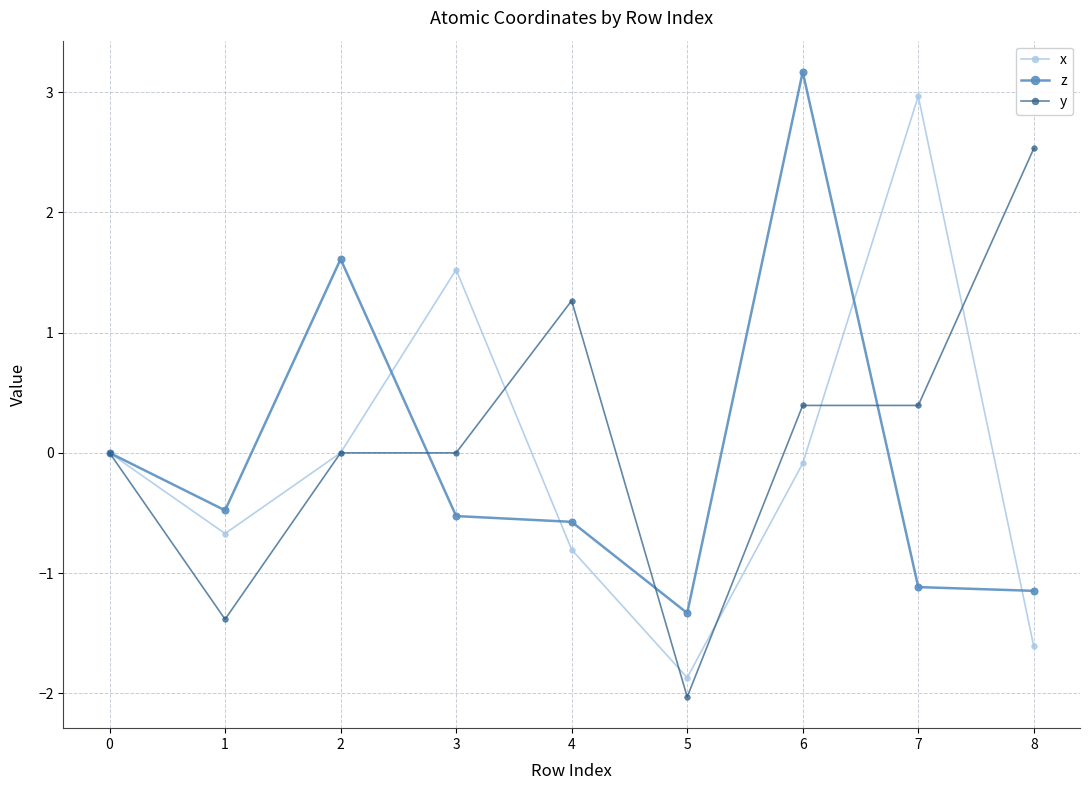

What is the difference between the second highest and minimum values in the x series?

3.4